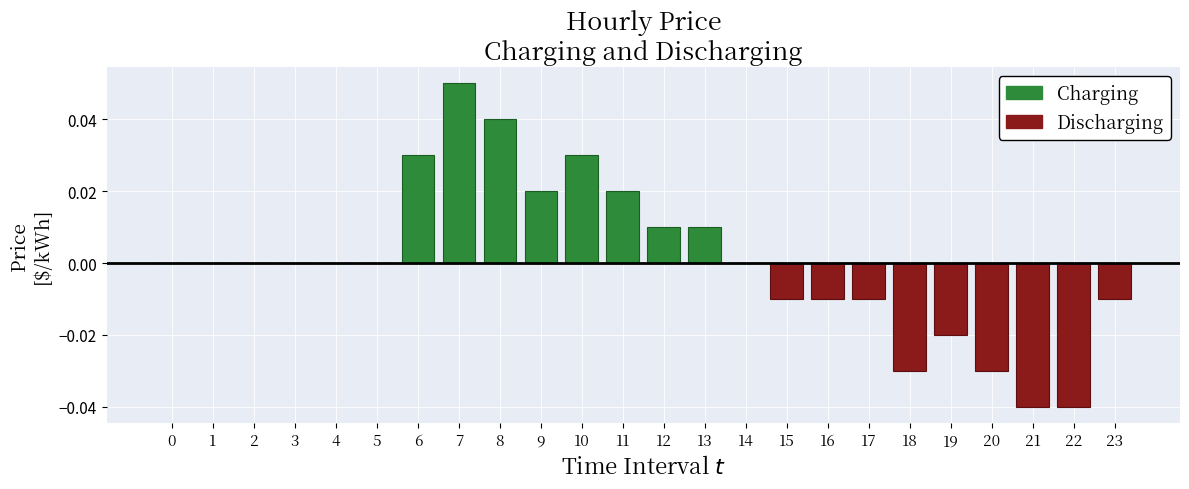

Does the chart contain any negative values?

Yes